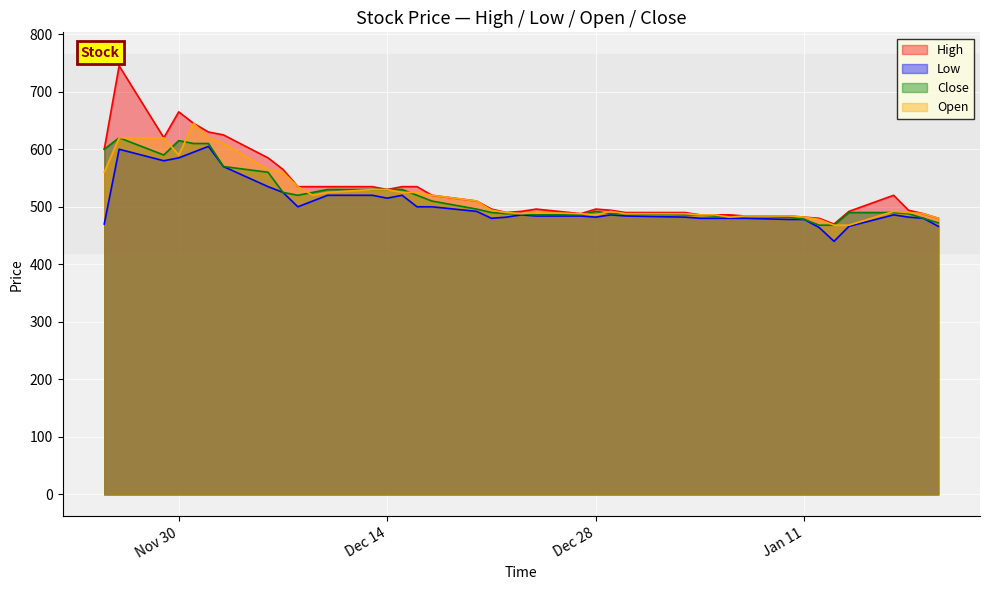

True or false: High has a value of 496 at Dec 28.

True